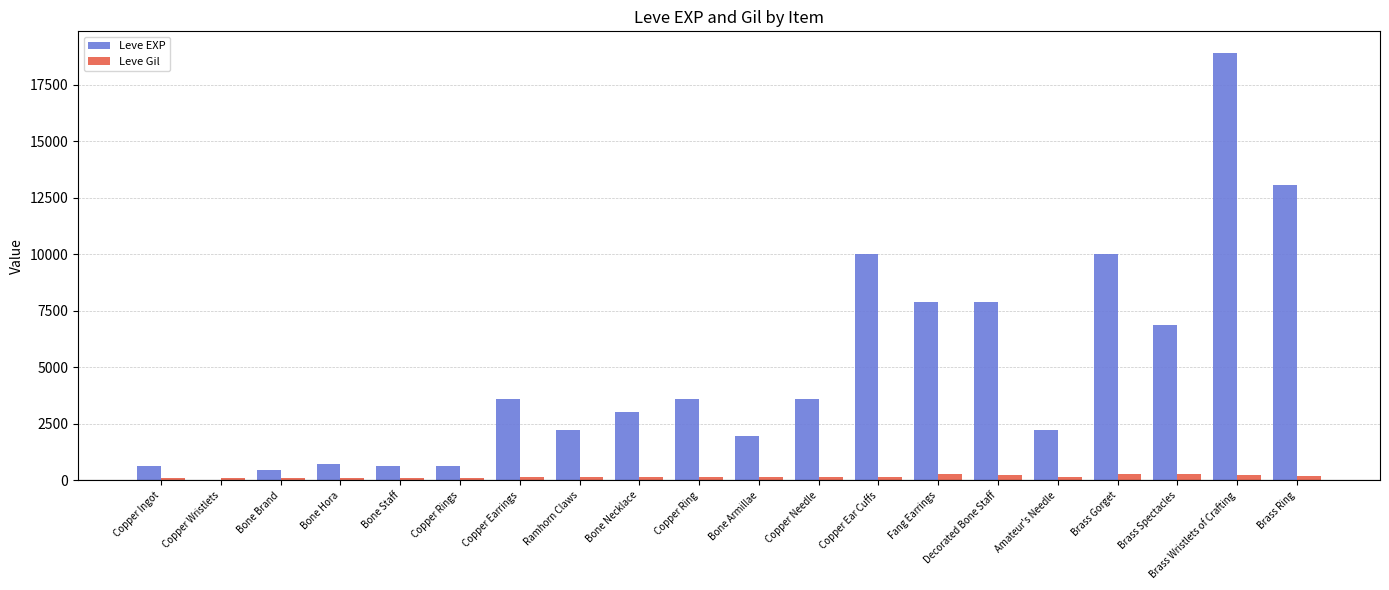

How many series are shown in this chart?

2